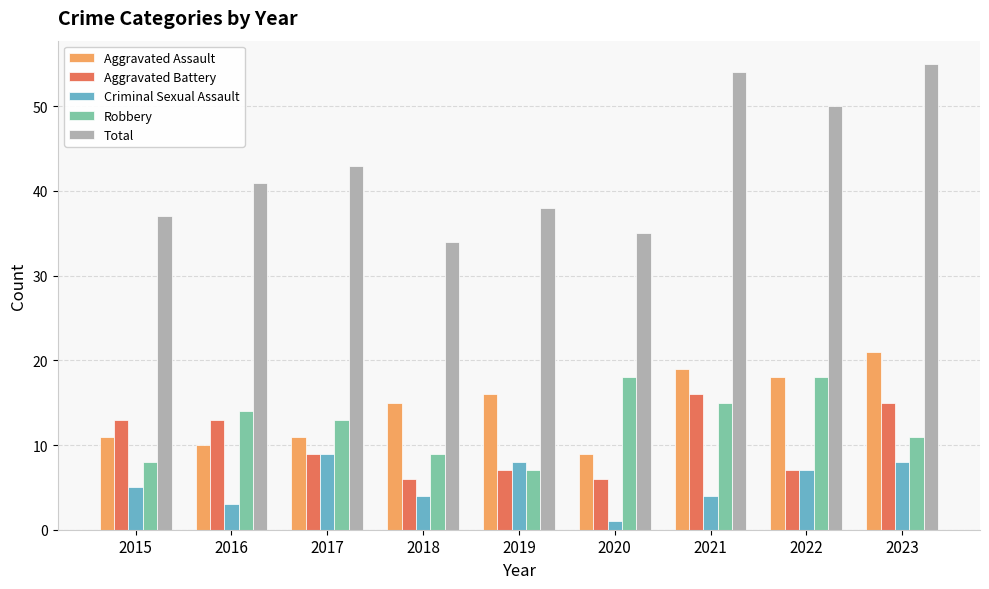

Reading left to right, extract all data points from this chart.

Aggravated Assault: 2015=11	2016=10	2017=11	2018=15	2019=16	2020=9	2021=19	2022=18	2023=21
Aggravated Battery: 2015=13	2016=13	2017=9	2018=6	2019=7	2020=6	2021=16	2022=7	2023=15
Criminal Sexual Assault: 2015=5	2016=3	2017=9	2018=4	2019=8	2020=1	2021=4	2022=7	2023=8
Robbery: 2015=8	2016=14	2017=13	2018=9	2019=7	2020=18	2021=15	2022=18	2023=11
Total: 2015=37	2016=41	2017=43	2018=34	2019=38	2020=35	2021=54	2022=50	2023=55